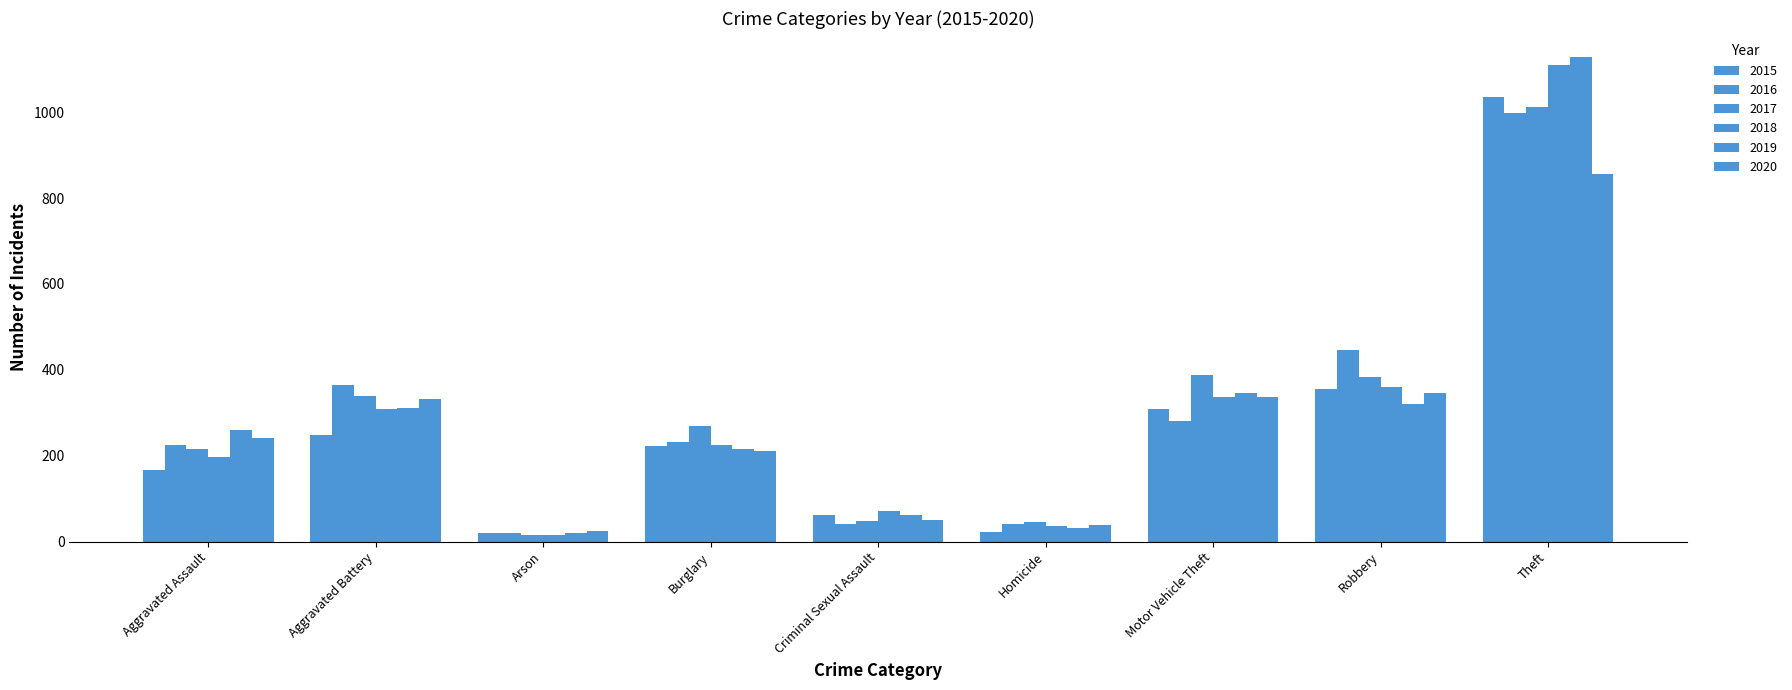

Does the chart contain stacked bars?

No